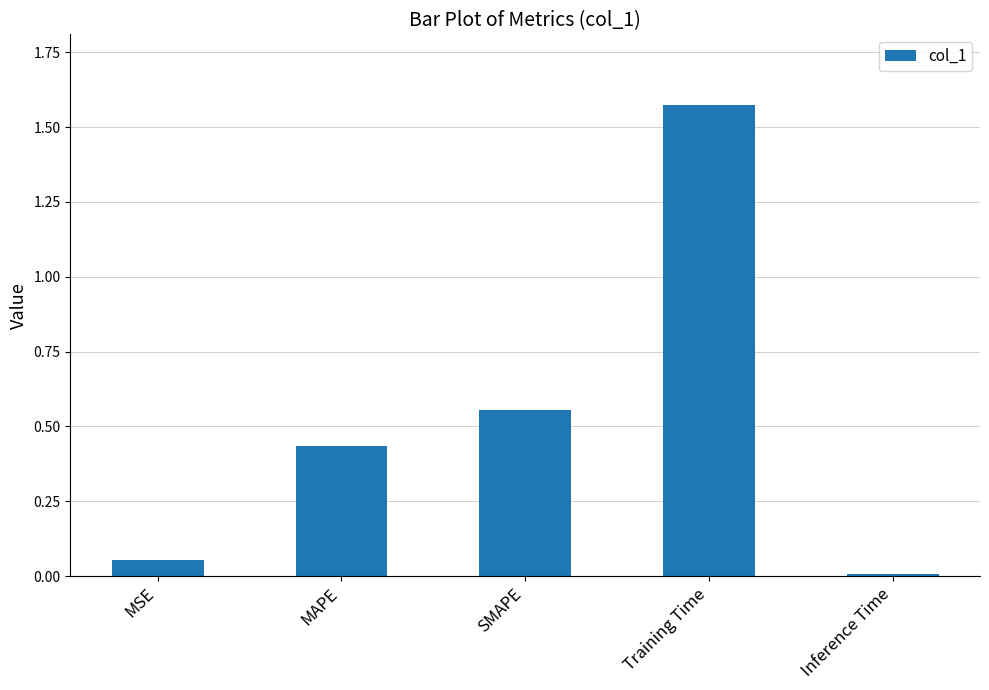

How many bars are there in total?

5